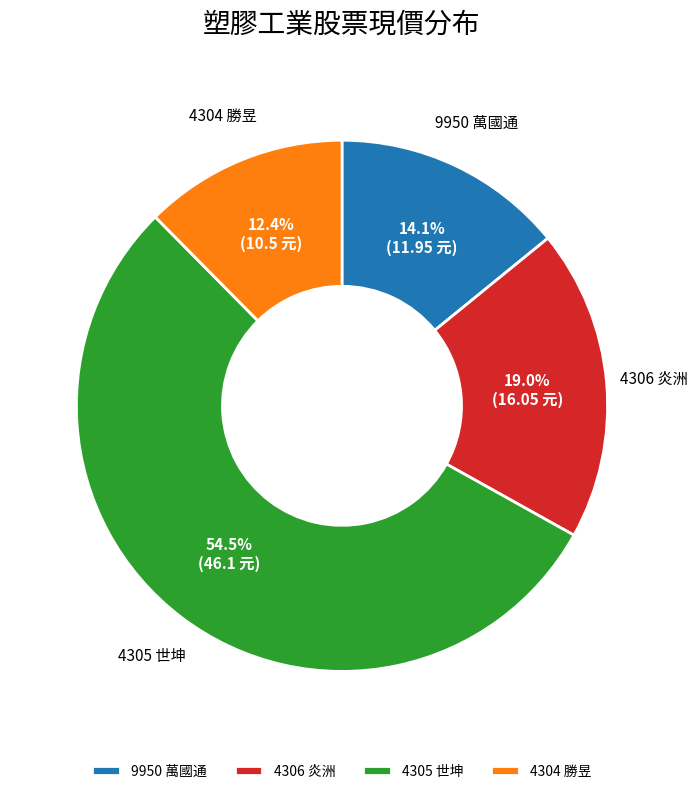

Rank the categories by value from highest to lowest.

4305 世坤, 4306 炎洲, 9950 萬國通, 4304 勝昱